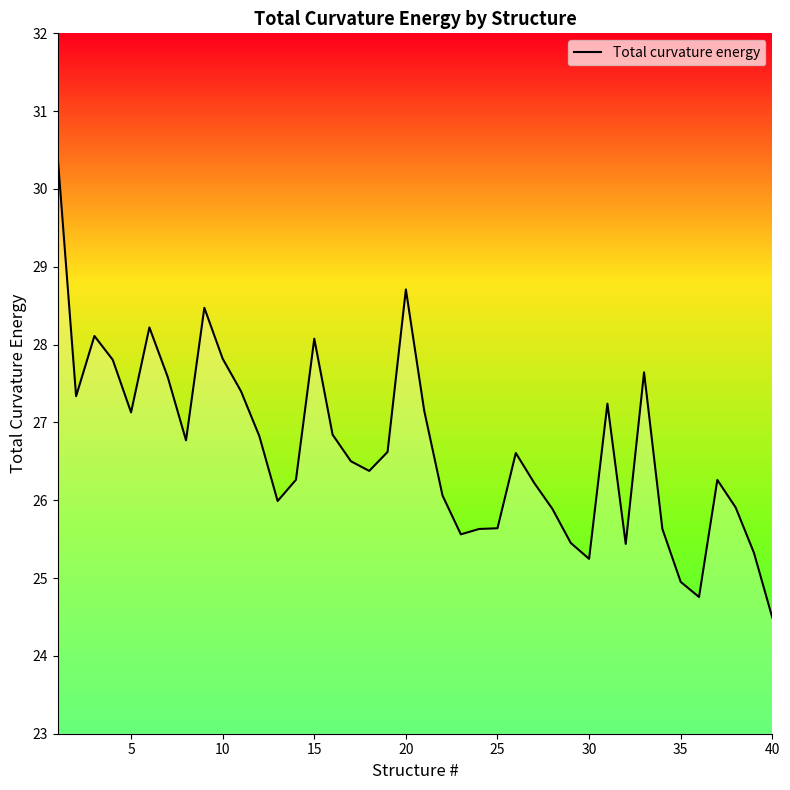

Which category has the lowest value in the Total curvature energy series?

40